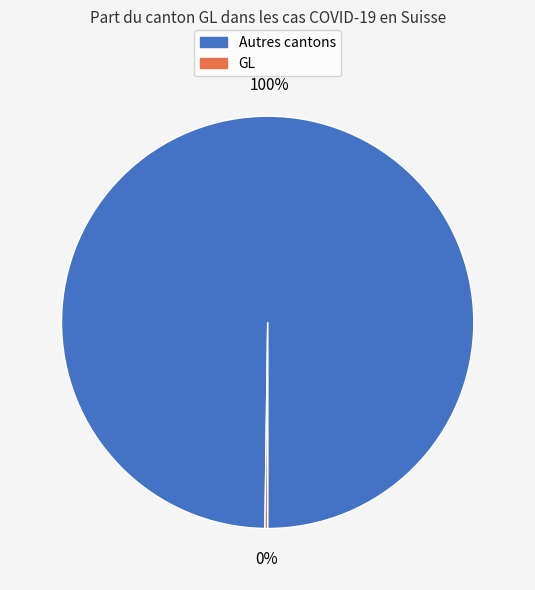

Is there a majority slice in this chart?

Yes